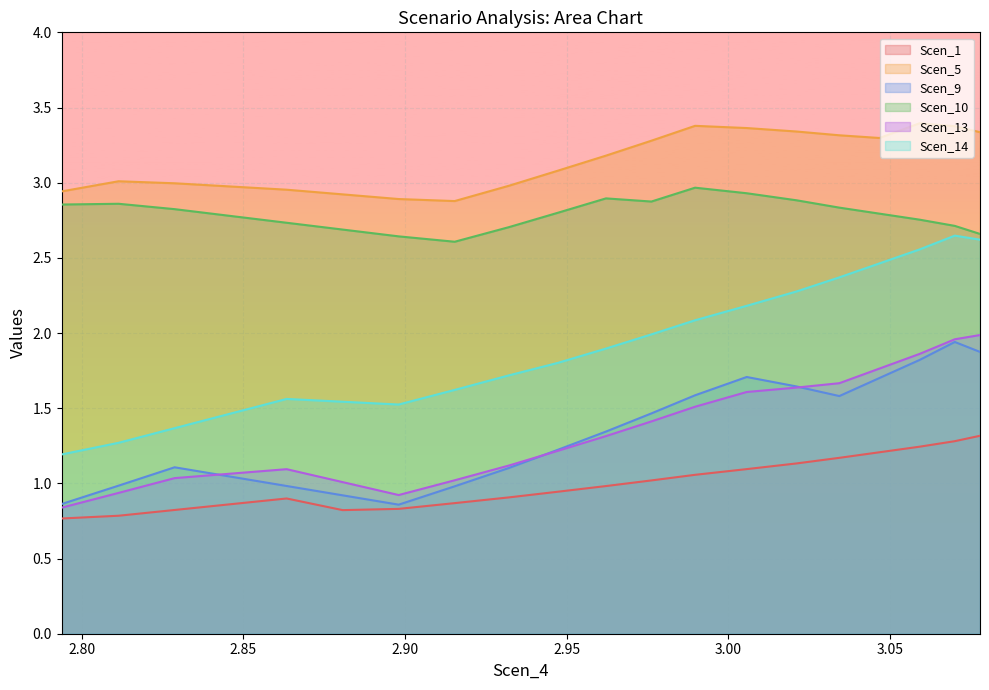

Does the chart display data point markers on the line(s)?

No